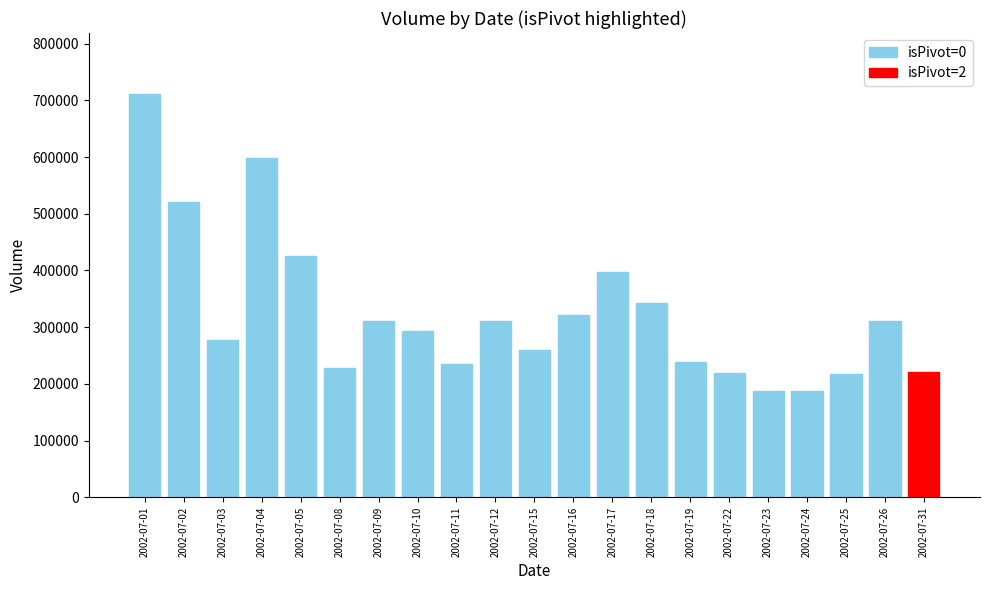

What is the smallest value displayed?

187028